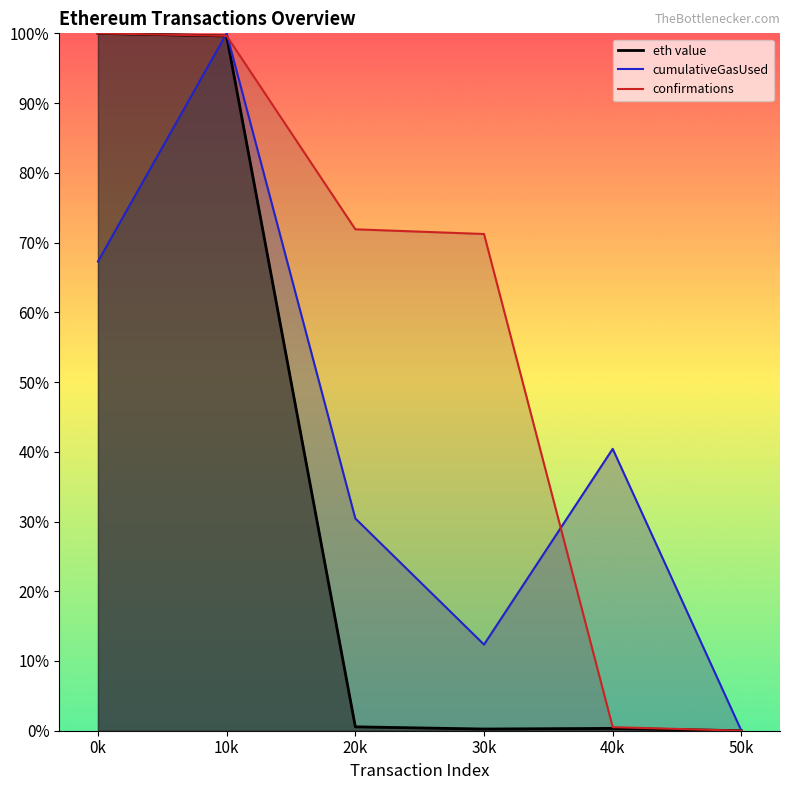

Read the cumulativeGasUsed value at 10k.

1.0